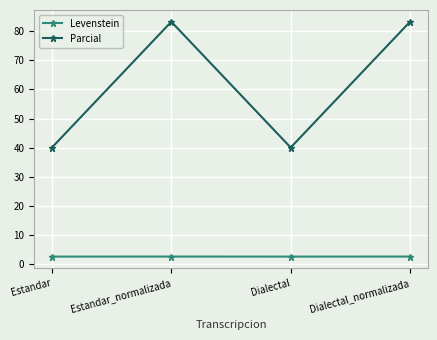

What is the maximum value for Levenstein?

2.4